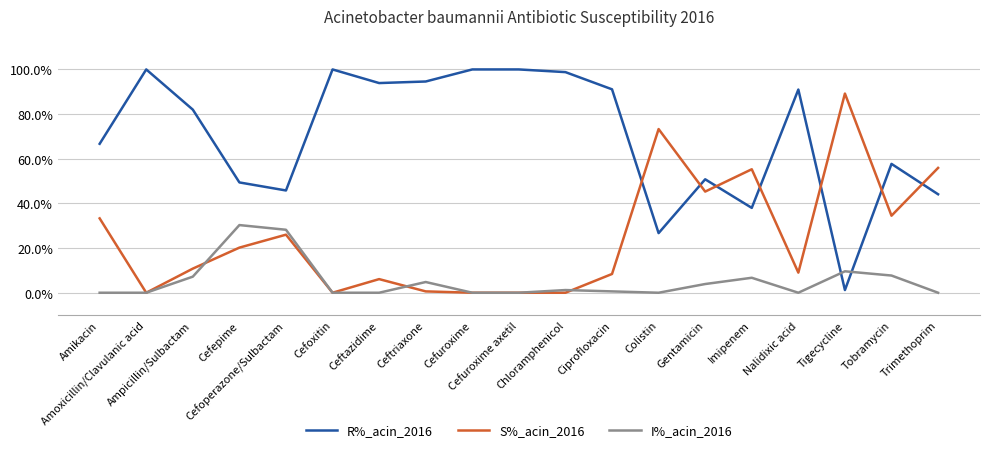

What position from the left is Cefuroxime axetil?

10